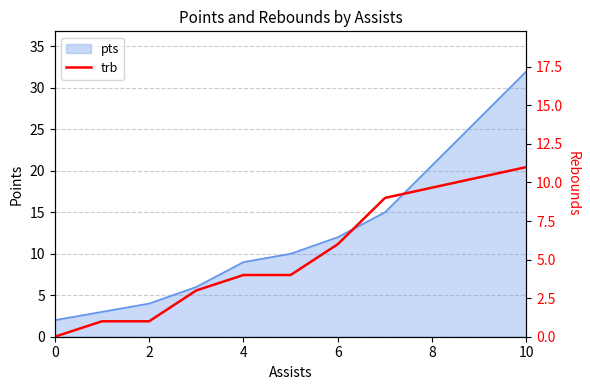

At which label does the data first exceed 4?

6